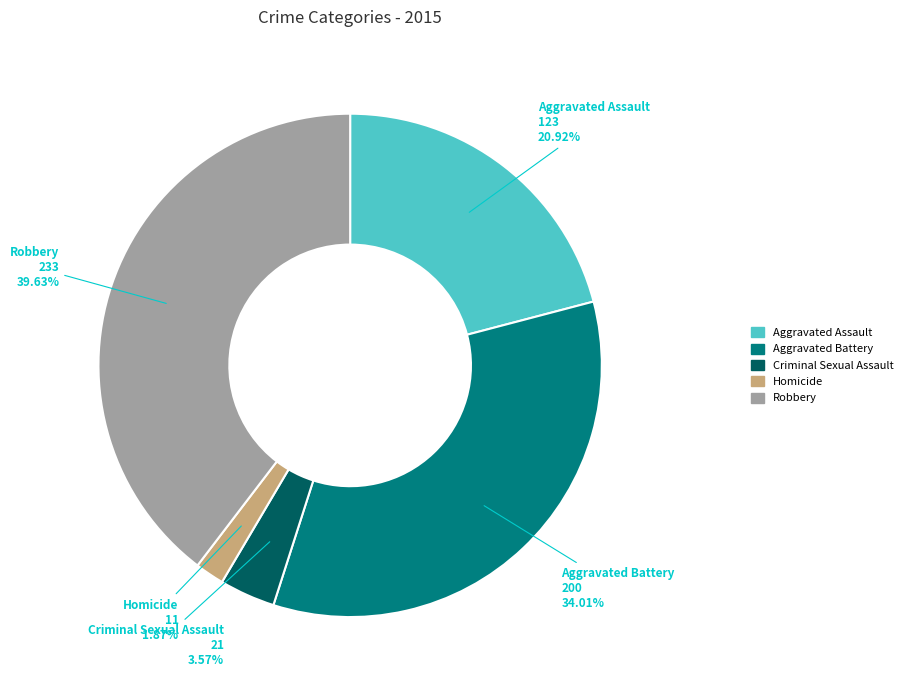

To the nearest percent, what is the difference between the Robbery and Homicide slice percentages?

38%